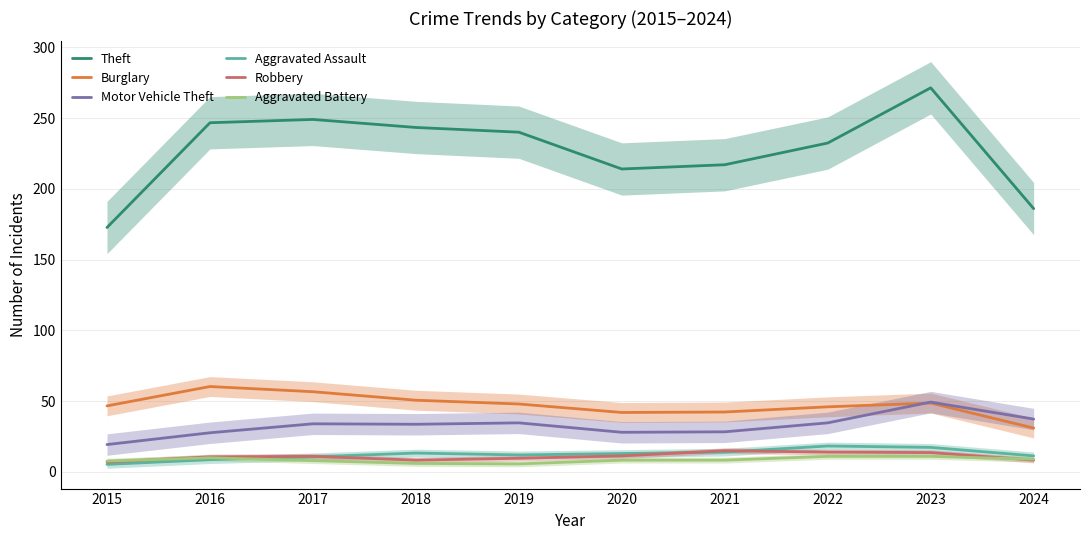

What is the approximate value of Motor Vehicle Theft at 2020?

28.0